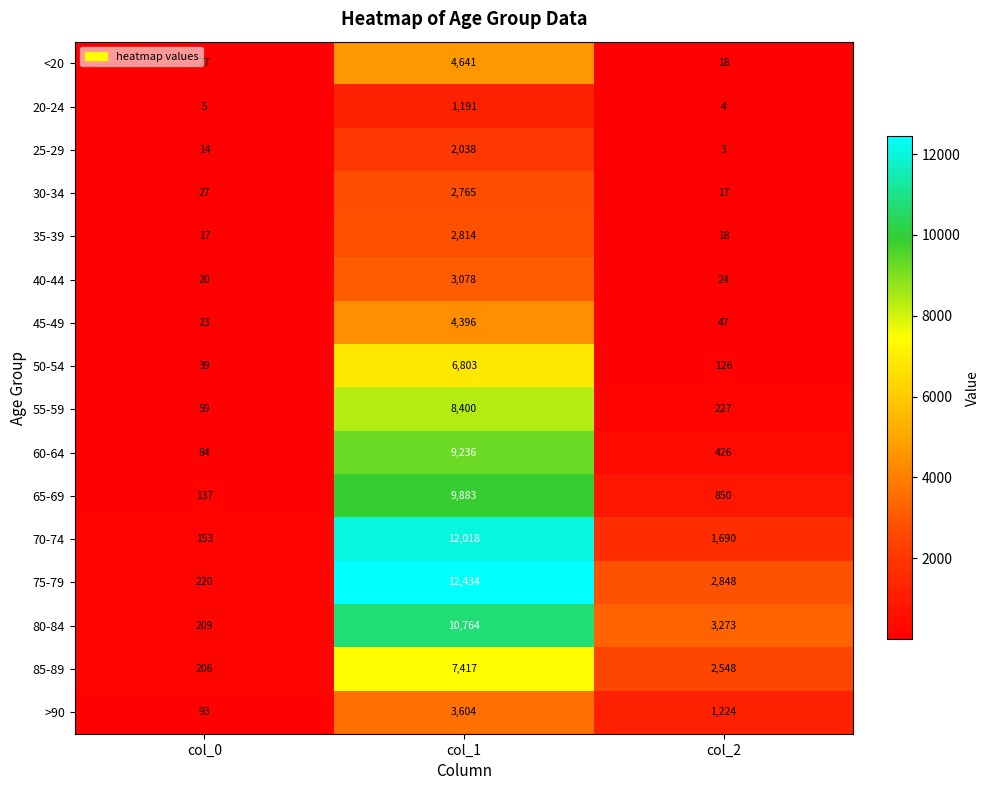

List the series in order of their peak value, highest first.

75-79, 70-74, 80-84, 65-69, 60-64, 55-59, 85-89, 50-54, <20, 45-49, >90, 40-44, 35-39, 30-34, 25-29, 20-24